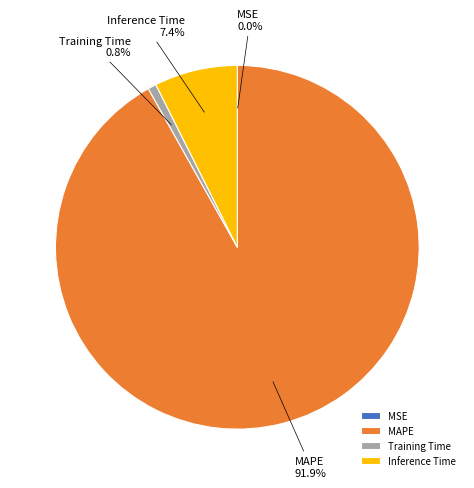

Is Training Time the majority of the pie?

No